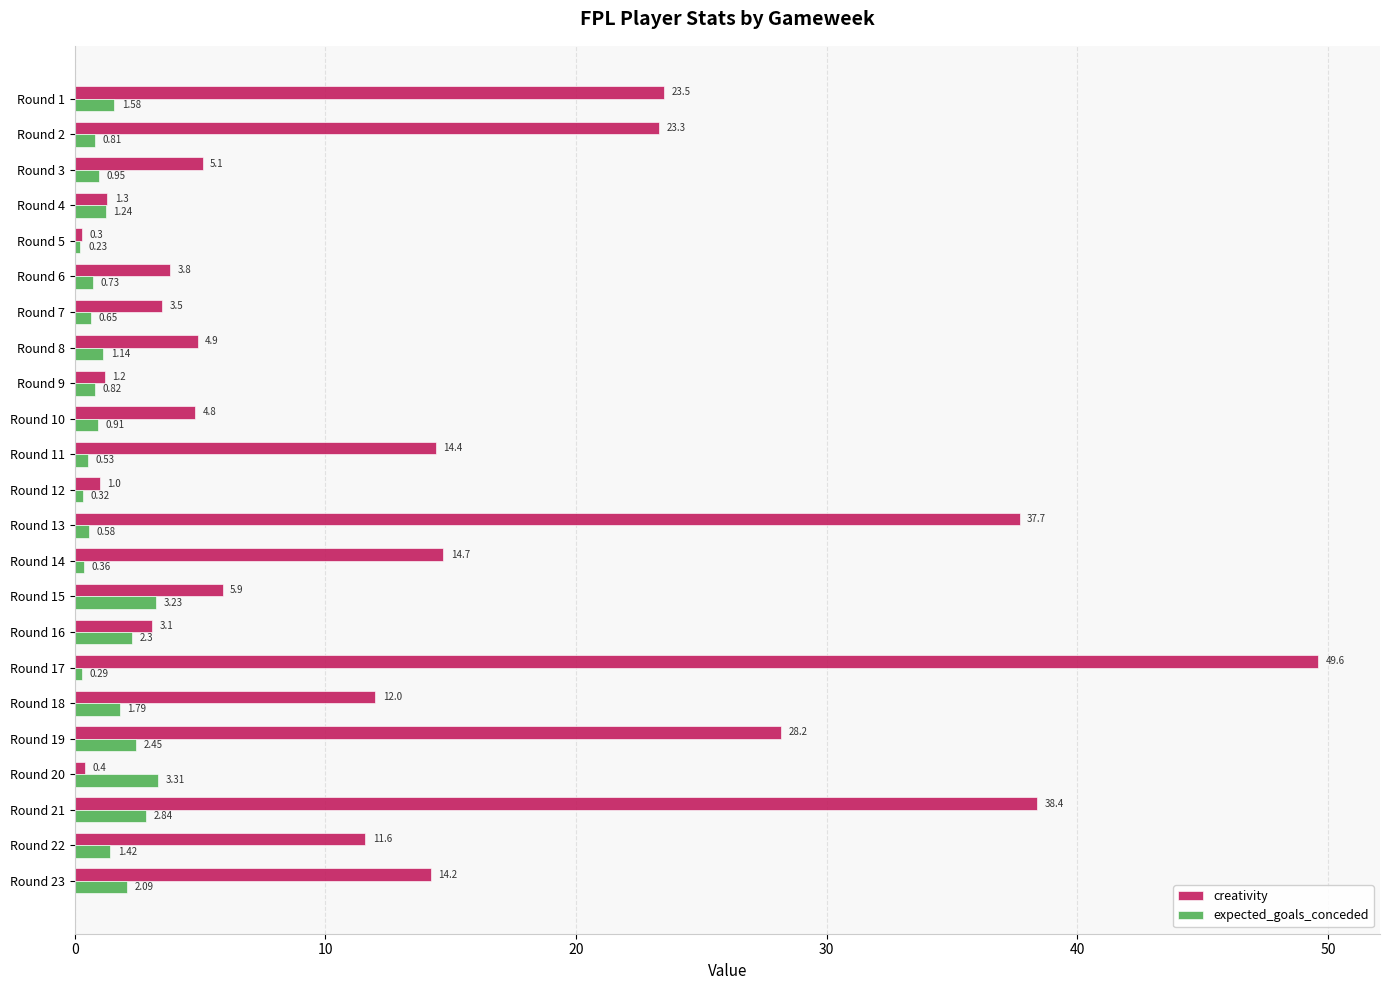

Which series has the largest total across all categories?

creativity